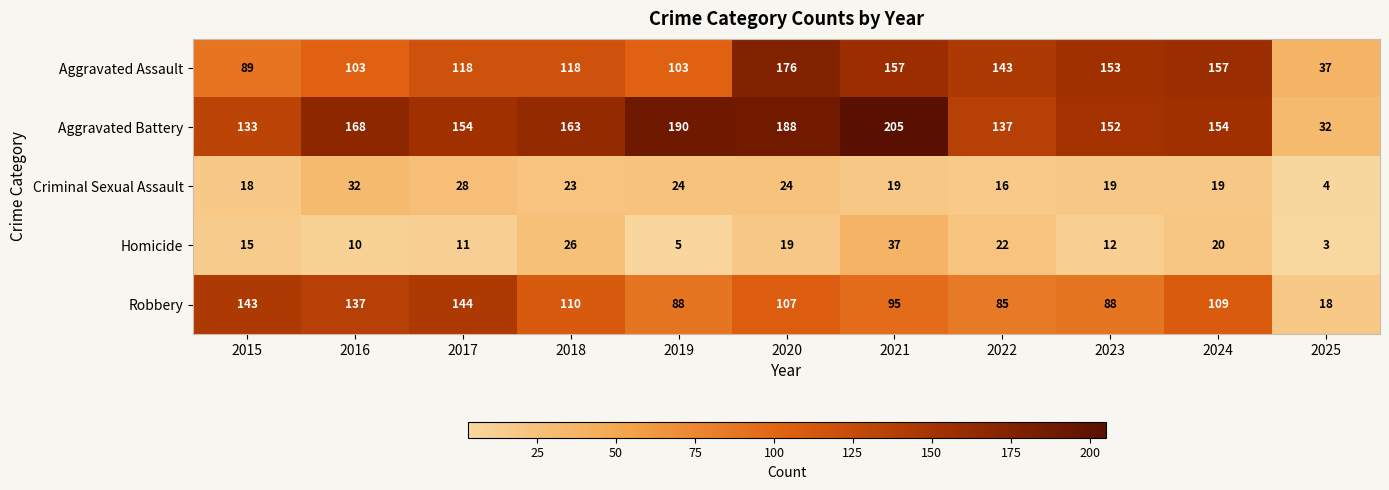

Between 2016 and 2018, which series saw the biggest shift?

Robbery